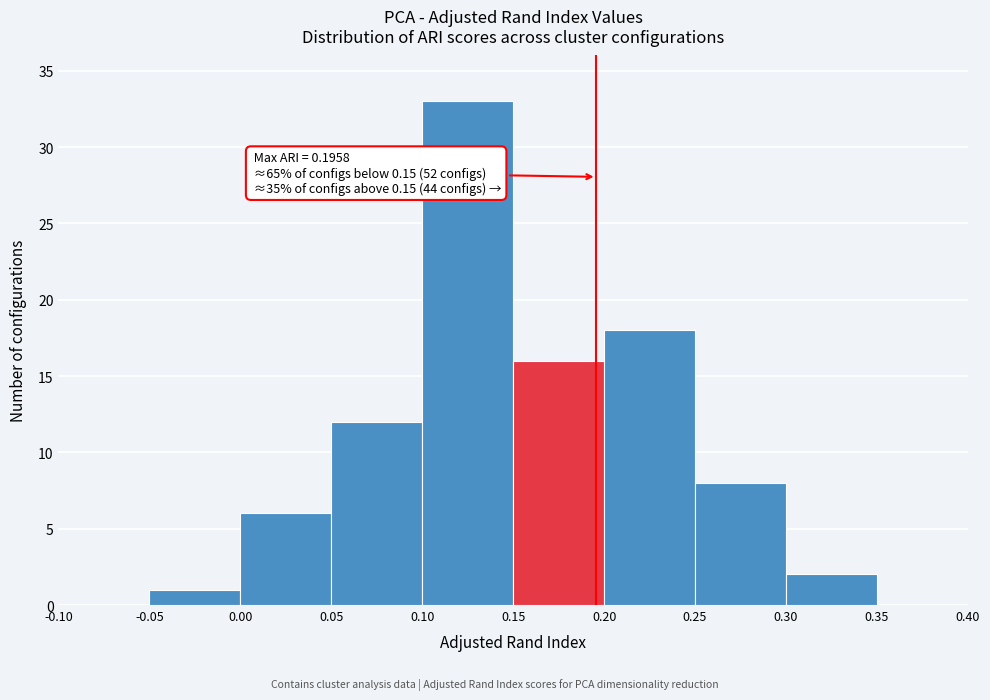

Over which range of the x-axis is the bar tallest?

0.10 to 0.15